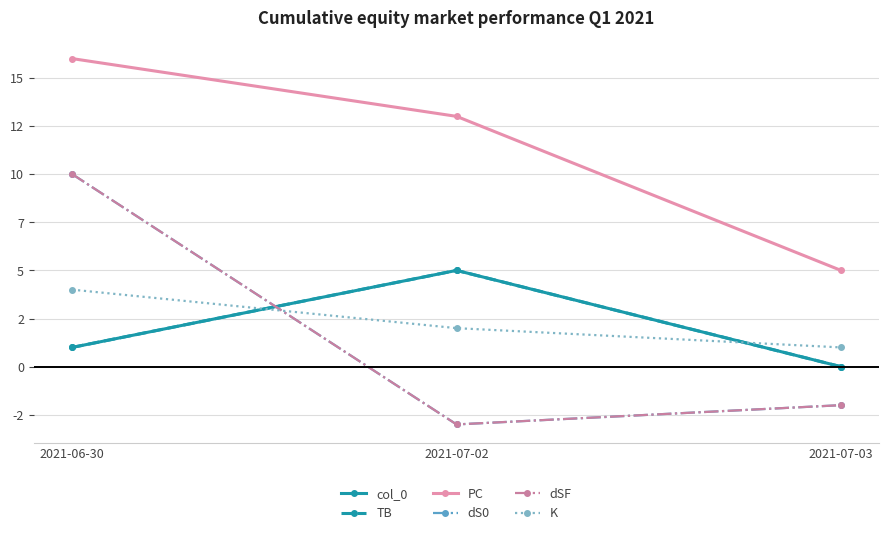

Which category has the highest value in the col_0 series?

2021-07-02